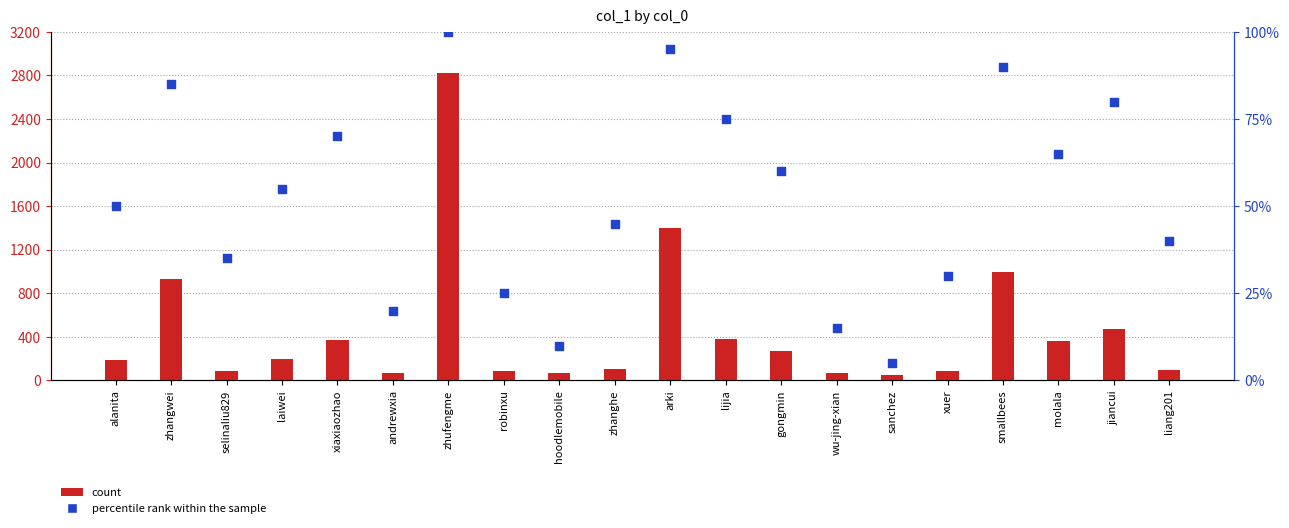

Is the value of percentile rank within the sample at xuer greater than the value of count at molala?

No